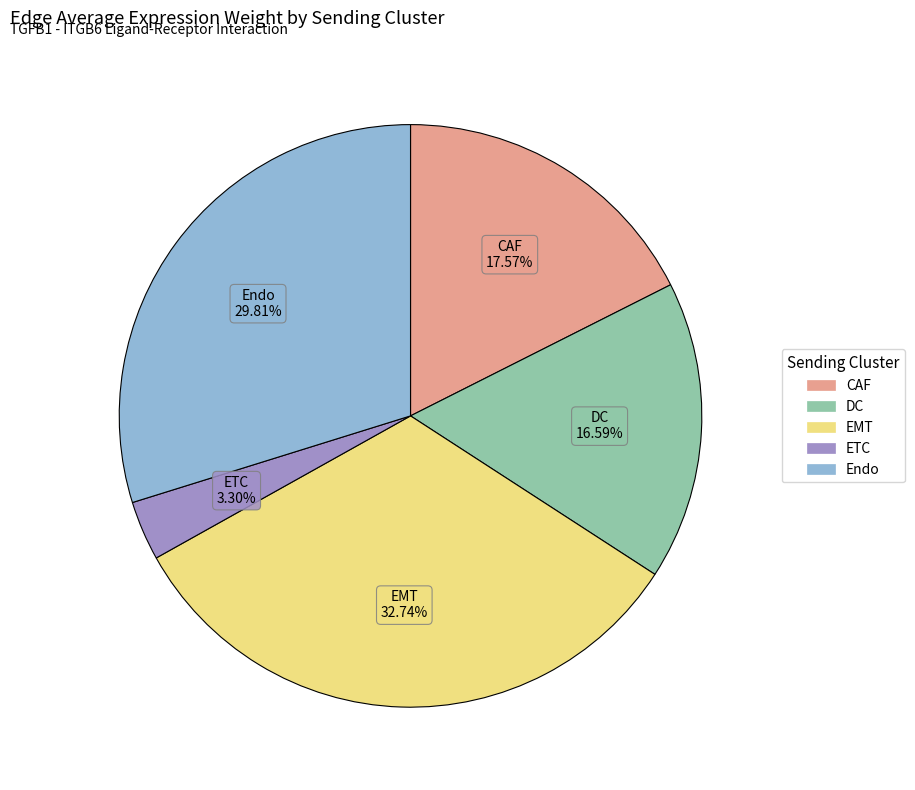

What percentage is the DC slice, to the nearest percent?

17%